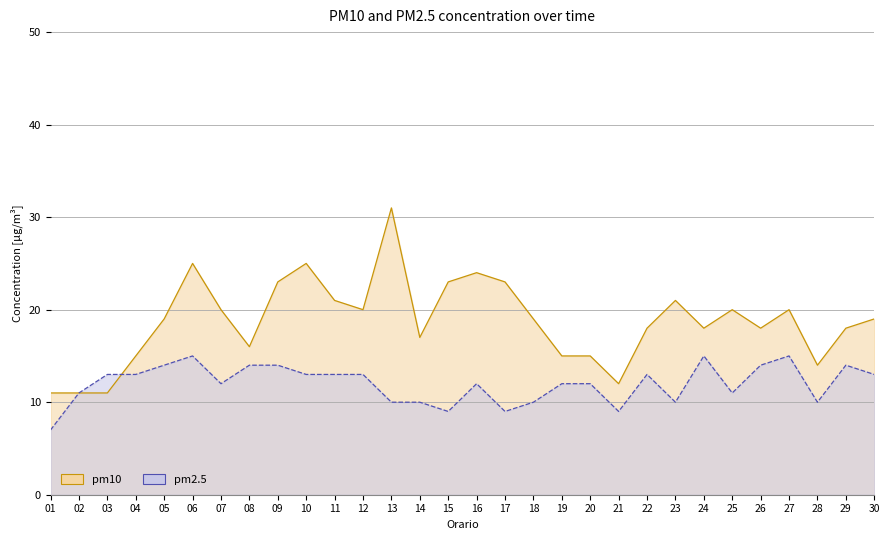

What is the sum of all pm10 (line) values?

562